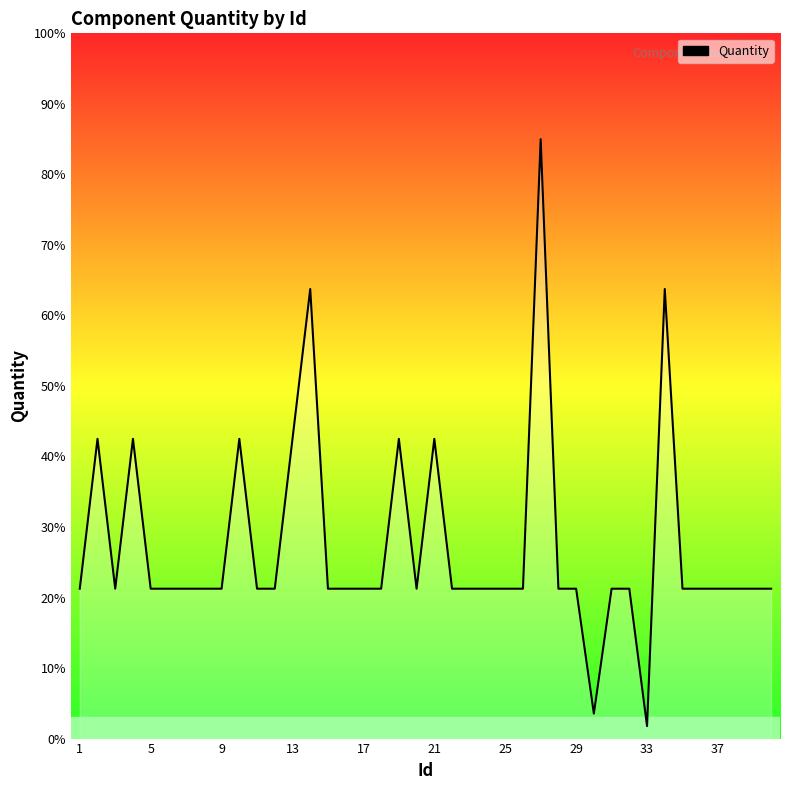

What is the minimum value shown in the chart?

1.8